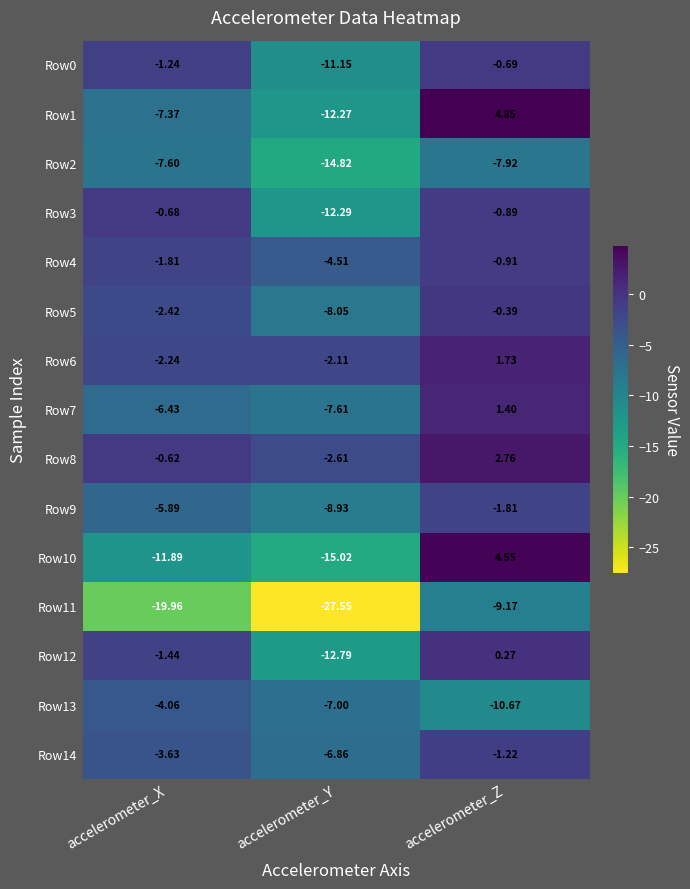

At which category is the sum across all series the highest?

accelerometer_Z